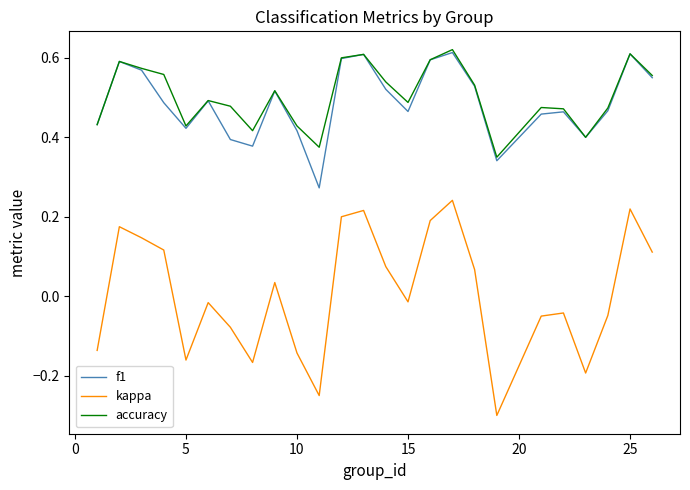

True or false: f1 and kappa intersect in this chart.

False